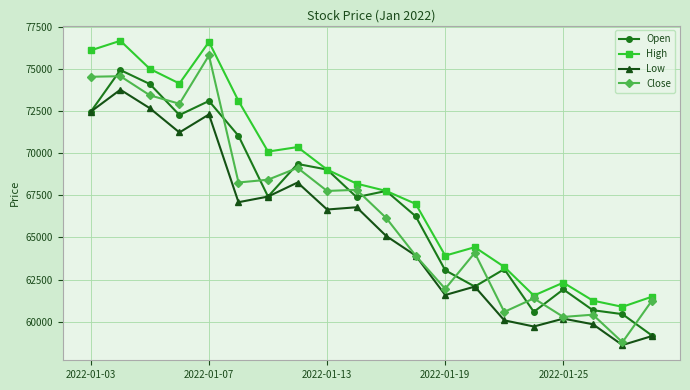

After their last crossing, which series has the higher values: Close or Open?

Close